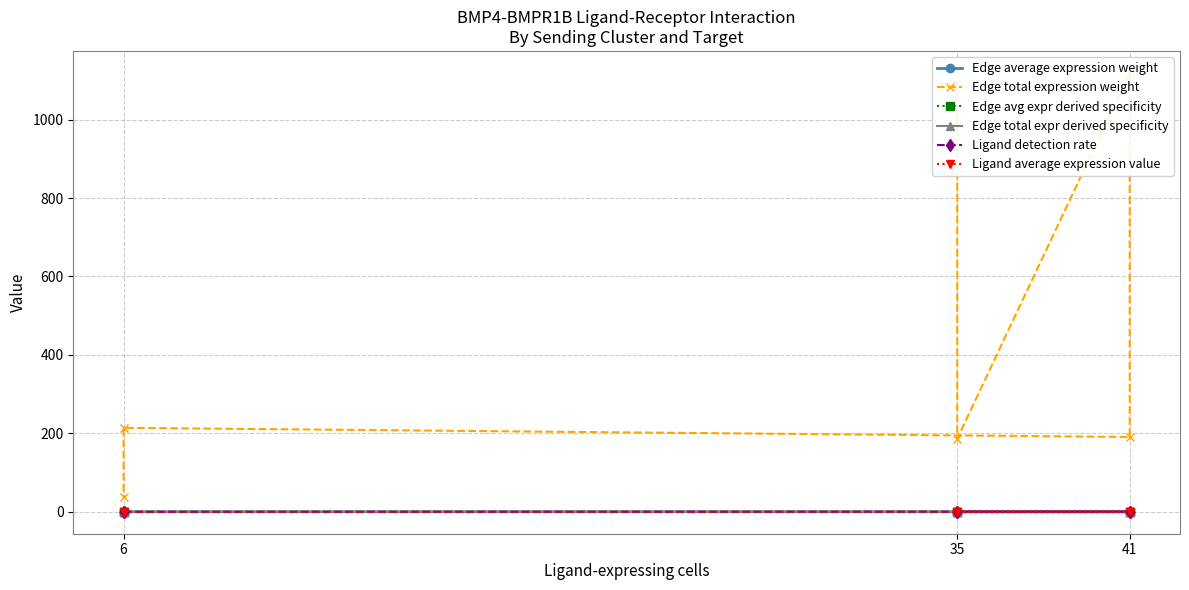

Between 6 and 41, which is larger?

41